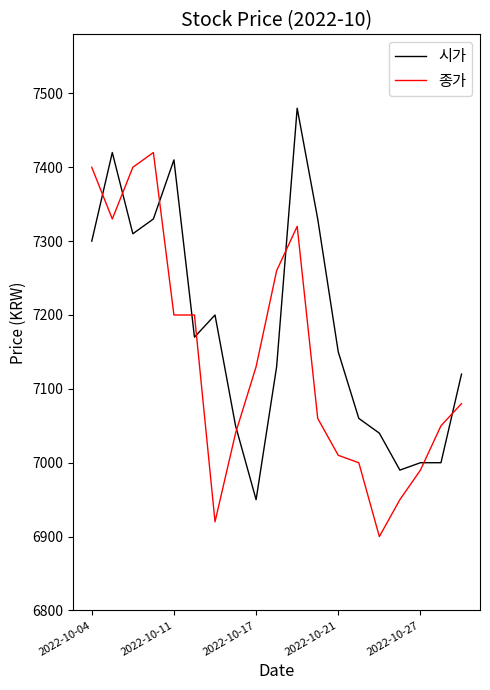

What is the difference between the maximum and minimum values in the 시가 series?

530